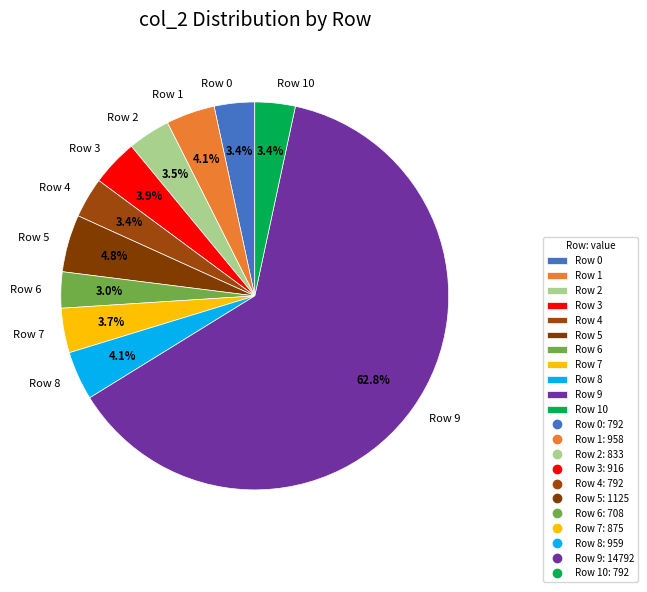

Is the sum of Row 1 and Row 6 greater than half?

No